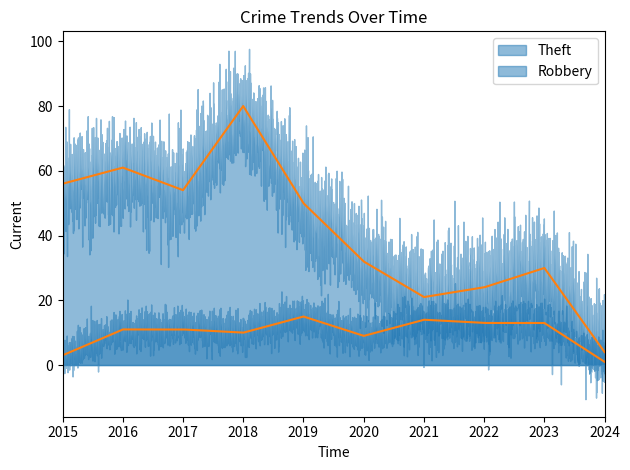

At which category does Theft reach its first local peak?

2016